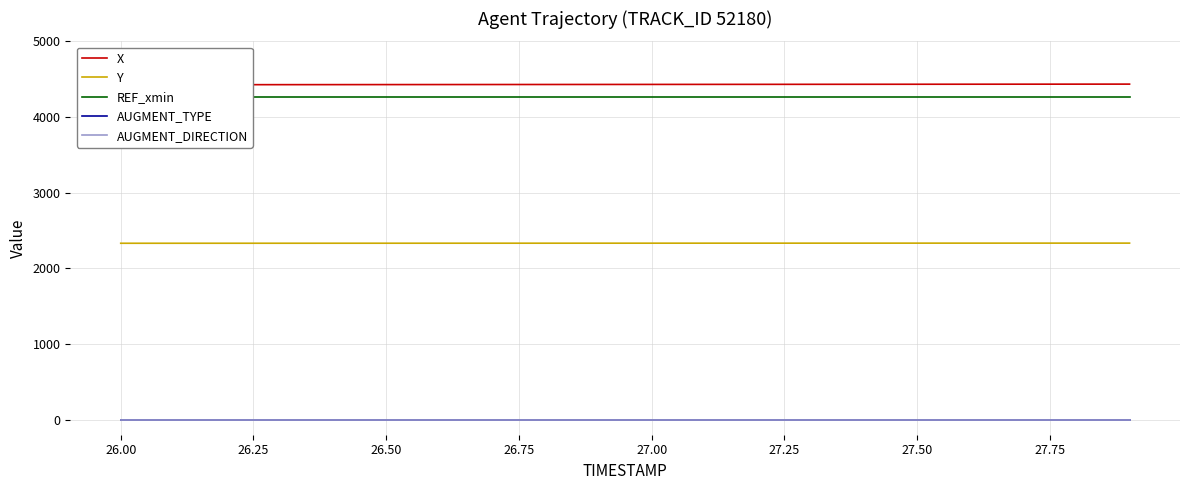

What is the average value of the REF_xmin series?

4260.0